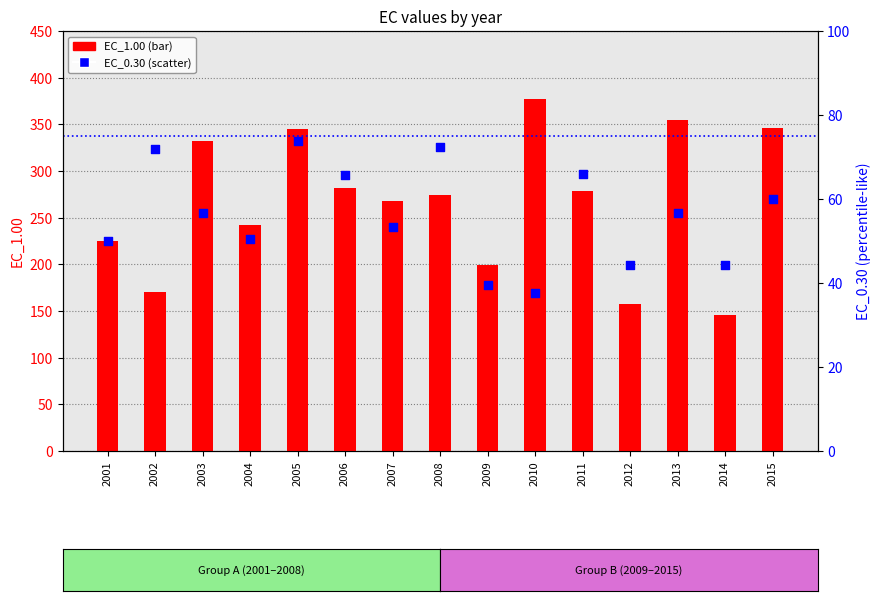

What are all the series names shown in the legend?

EC_1.00, EC_0.30